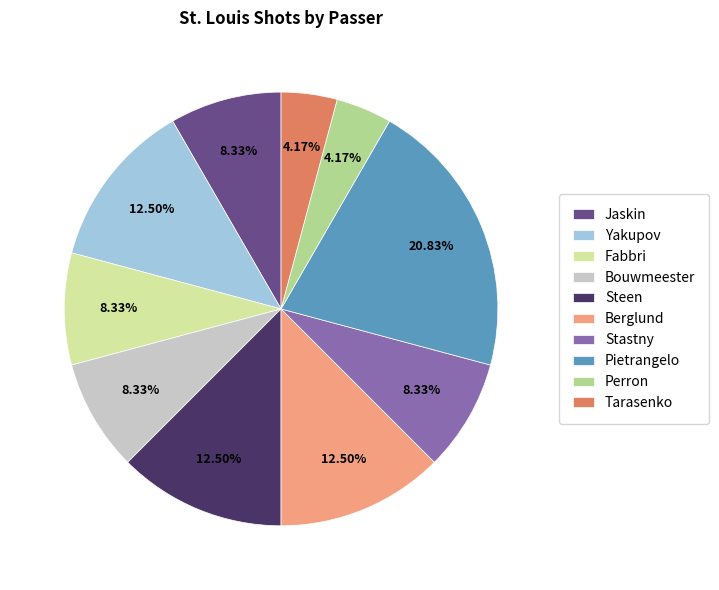

How many segments does this pie chart have?

10